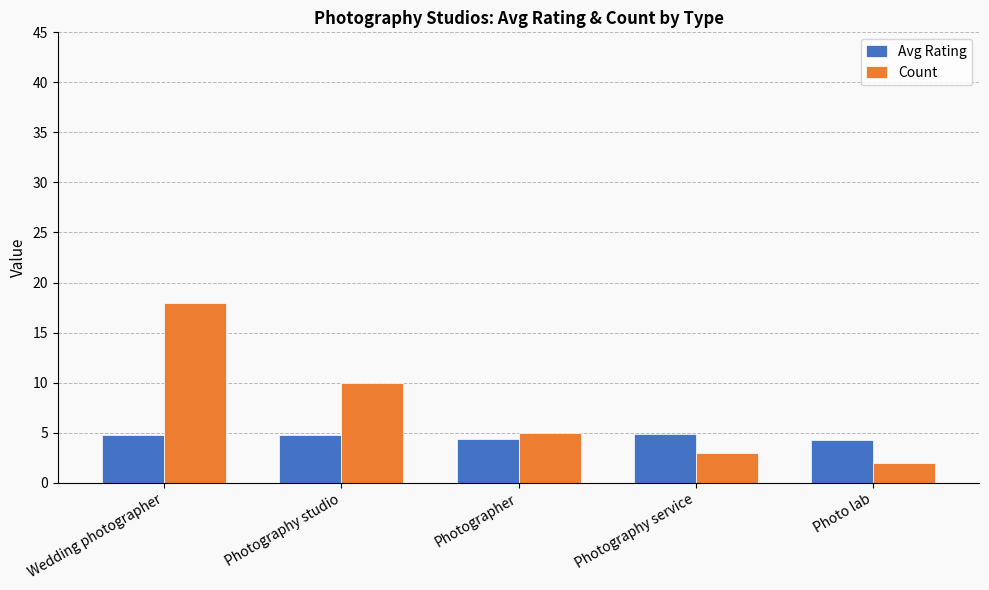

What is the label of the 5th bar from the left?

Photo lab